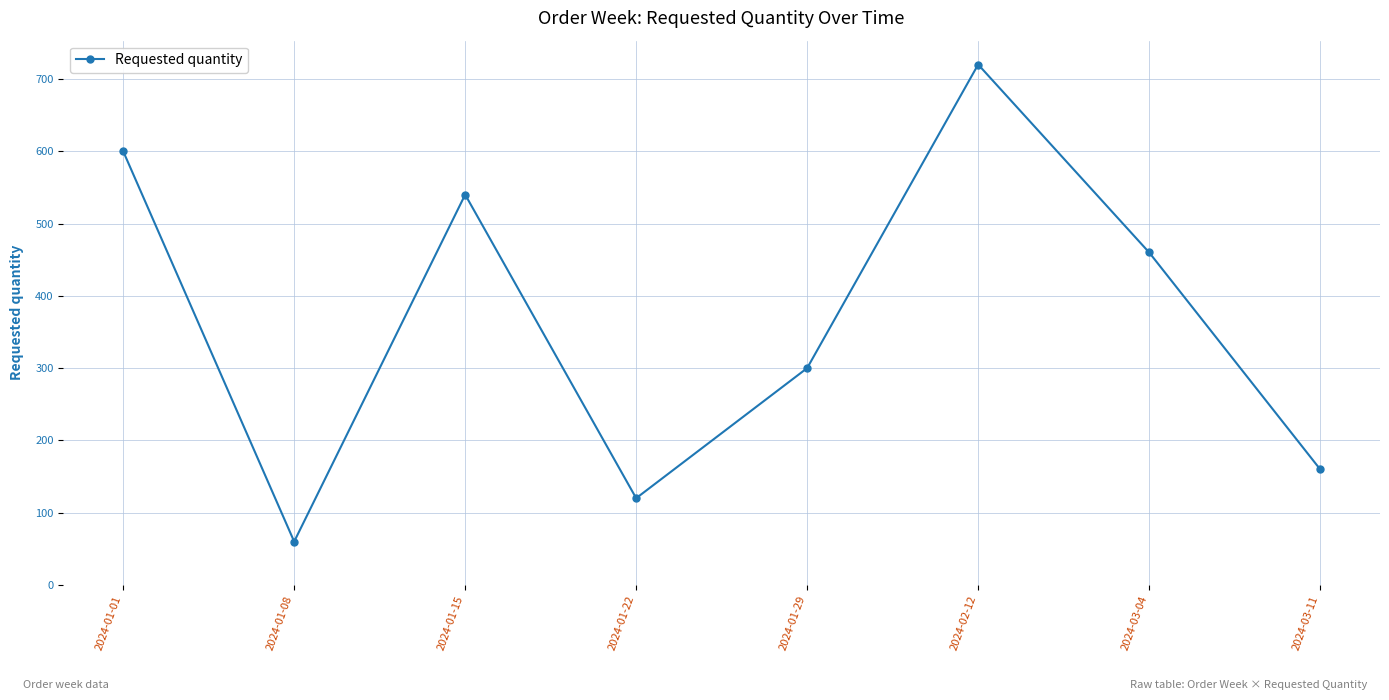

Does the chart have visible grid lines?

Yes